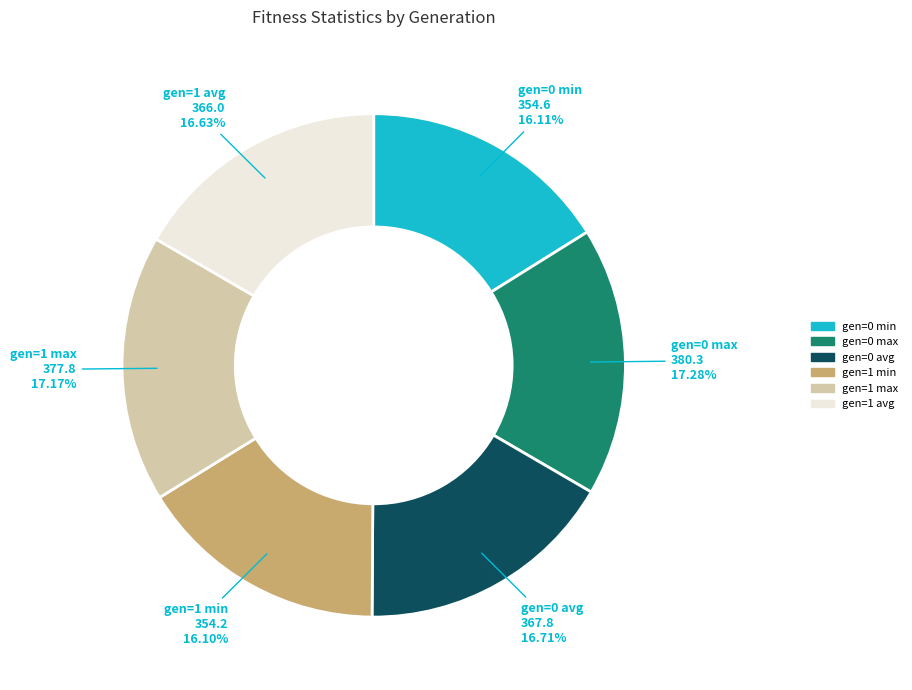

To the nearest percent, what is the combined percentage of gen=1 min and gen=0 max?

33%